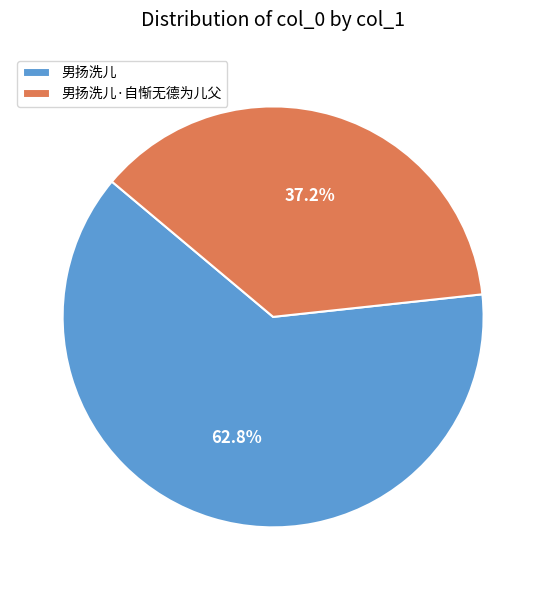

To the nearest percent, what is the difference between the 男扬洗儿 and 男扬洗儿·自惭无德为儿父 slice percentages?

26%